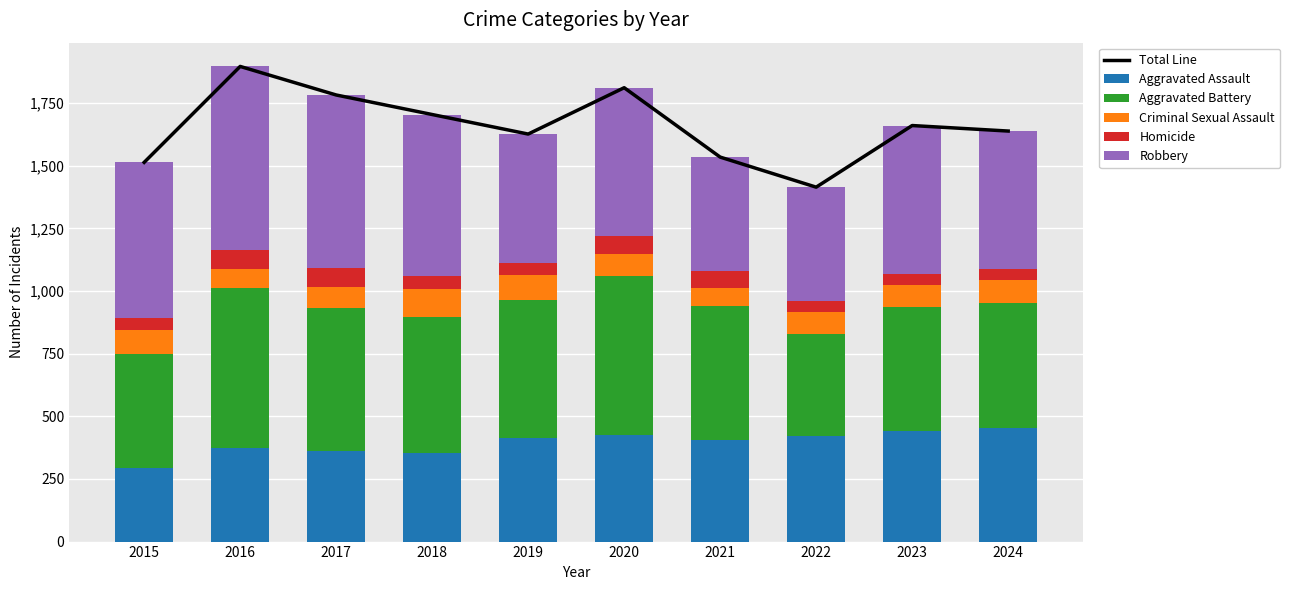

Which series has the largest total across all categories?

Total Line